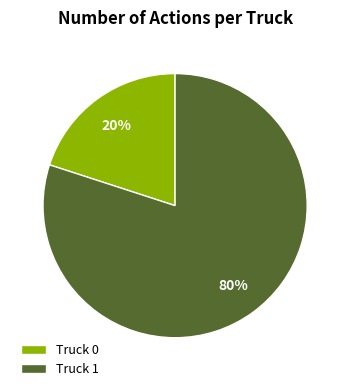

Which has a higher value, Truck 0 or Truck 1?

Truck 1